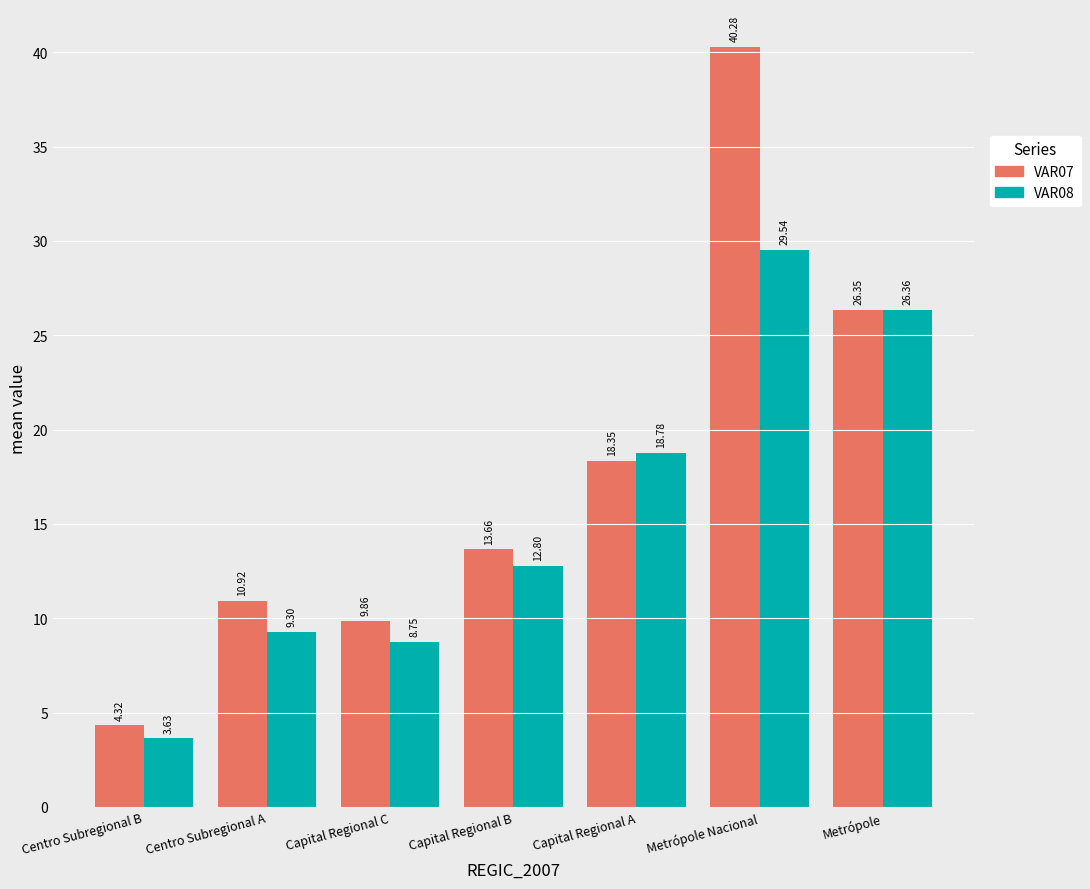

What is the difference between the highest and lowest values at Centro Subregional A?

1.6